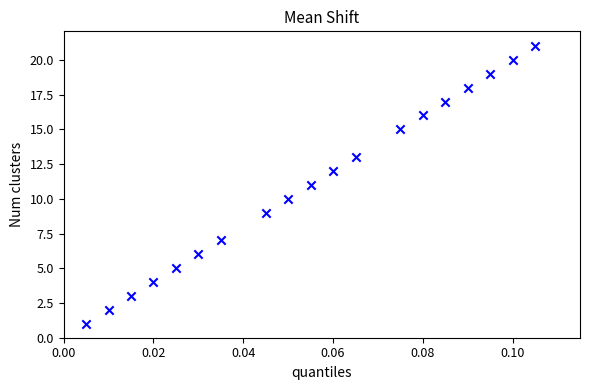

What is the range of Y values (max minus min)?

20